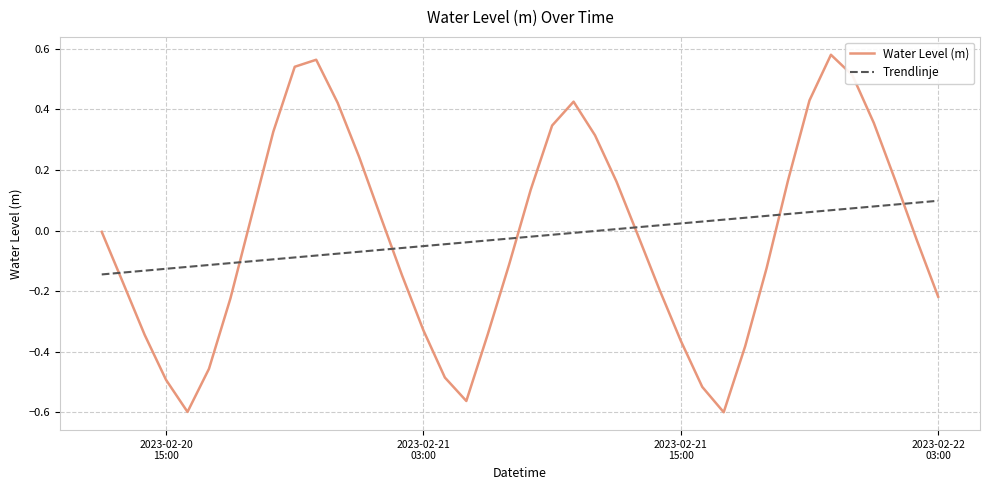

What are all the series names shown in the legend?

Water Level (m), Trendlinje